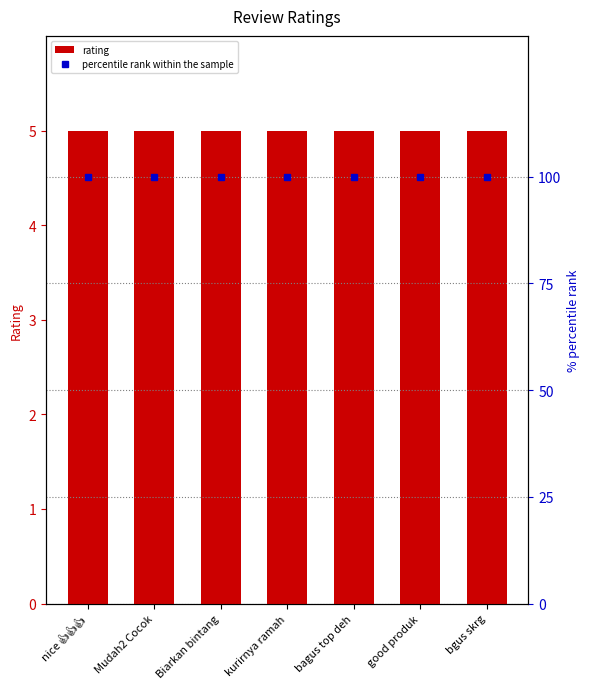

What is the total value across all series at Mudah2 Cocok?

105